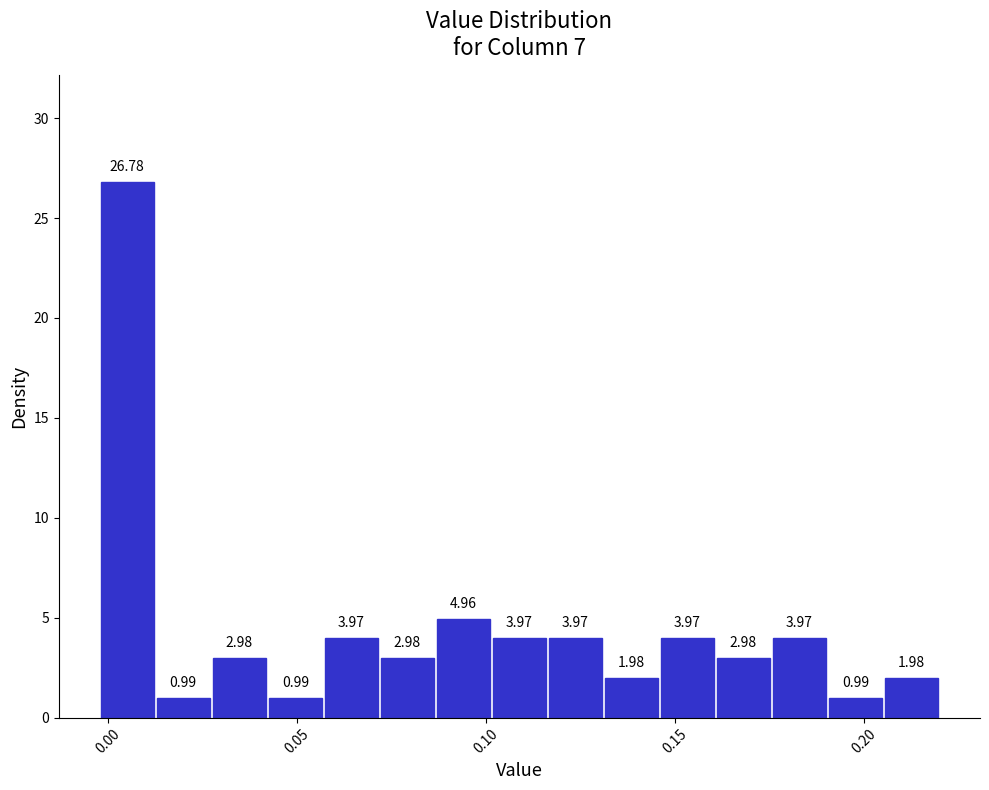

Read against the x-axis, roughly where is the centre of the tallest bar?

0.005